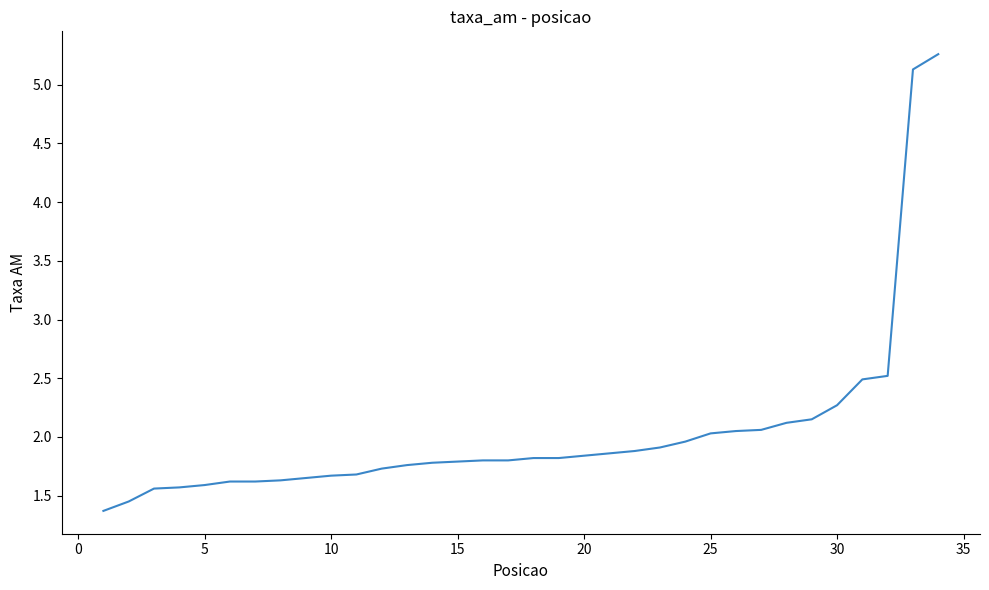

What is the difference between the maximum and minimum values?

3.9